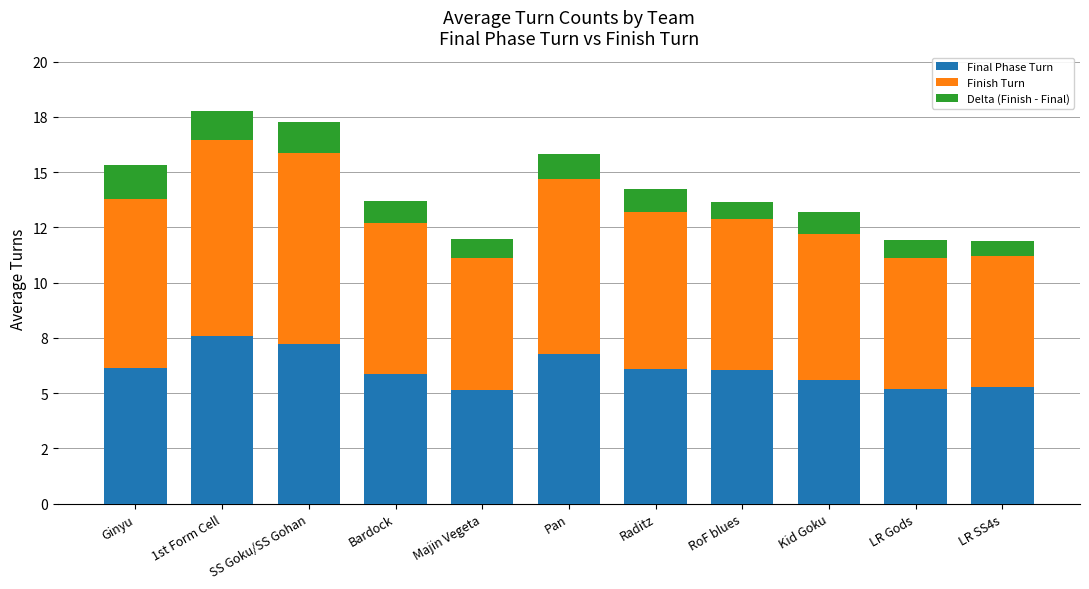

The Finish Turn series shows 4.4 at RoF blues. True or false?

False